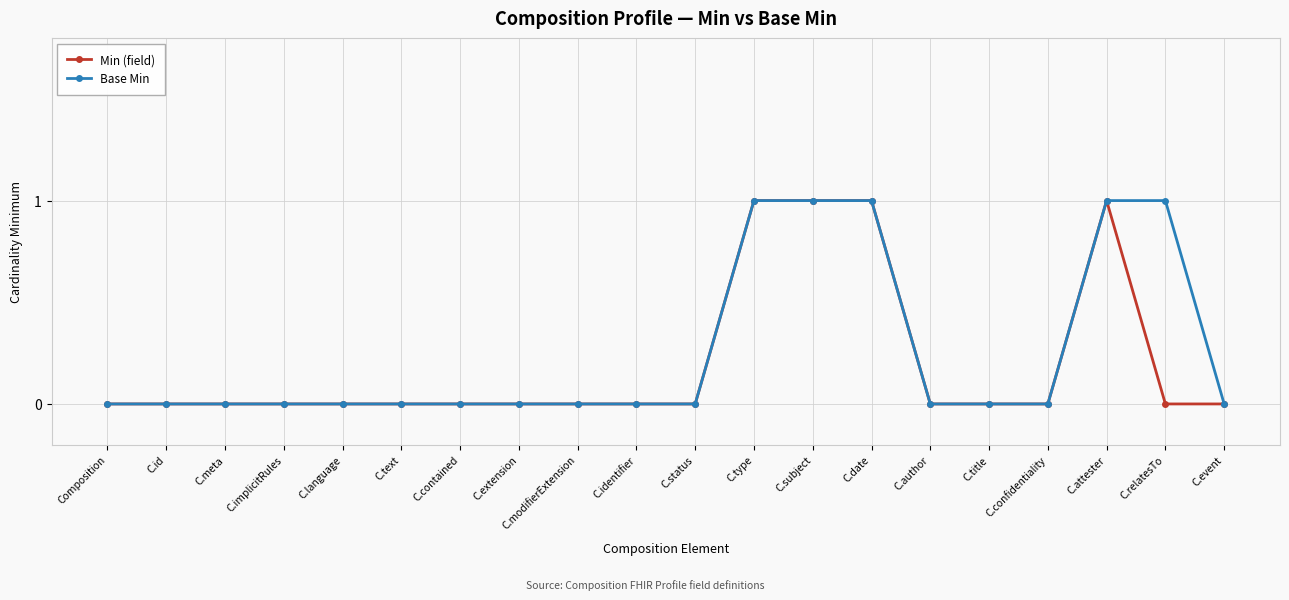

True or false: Min (field) has more than 0 points higher than both neighbors.

True